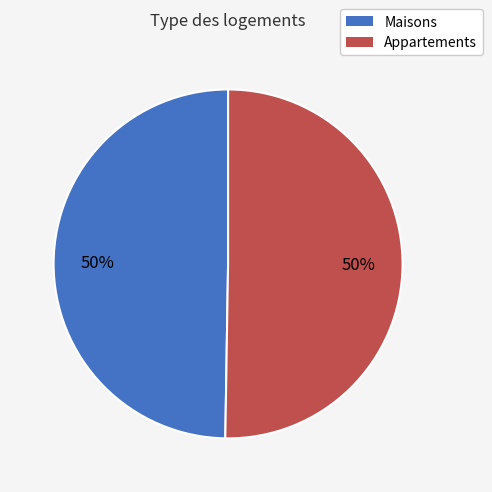

Combined, do Appartements and Maisons account for over 50%?

Yes